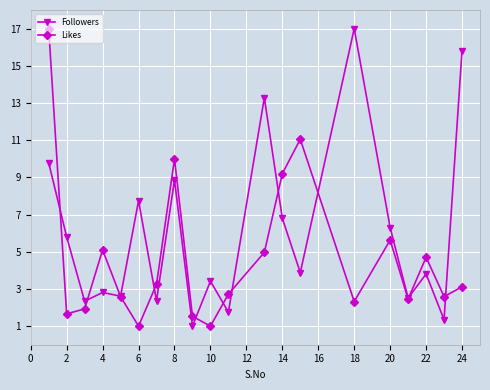

What is the sum of all Followers values?

119.2